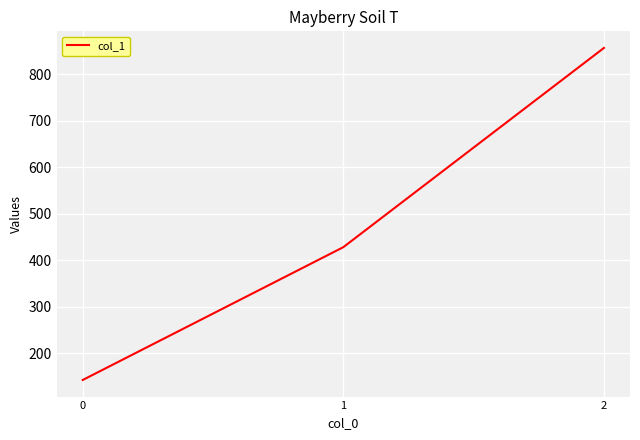

Is it true that the value at 1 is 428.6?

True